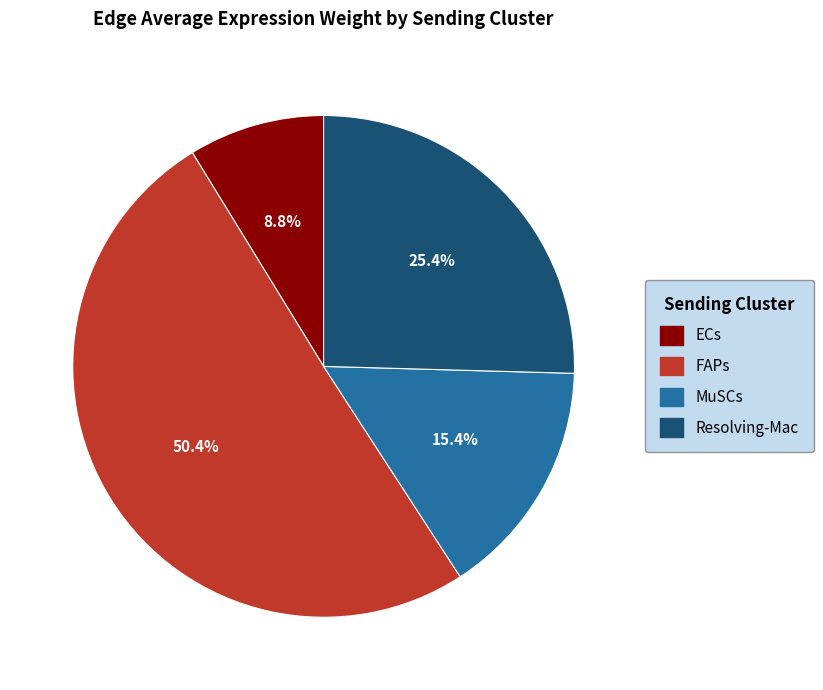

What is the ratio of the value at ECs to the value at FAPs?

0.2